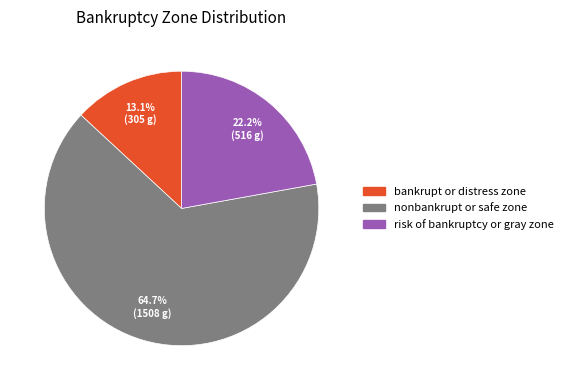

What is the smallest slice in the pie chart?

bankrupt or distress zone